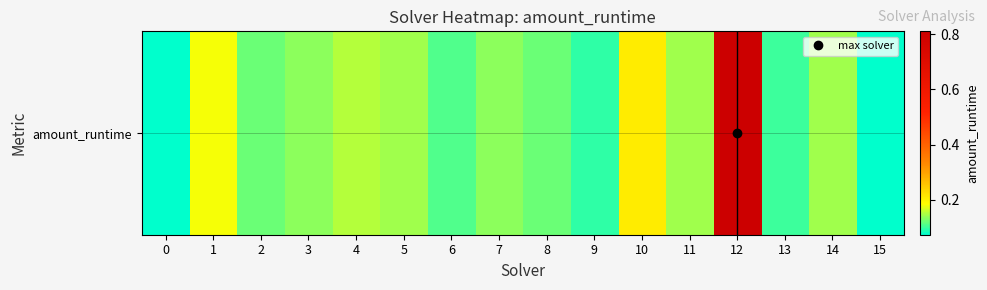

Reading left to right, what are all the values shown in this chart?

0.1	0.2	0.1	0.1	0.2	0.1	0.1	0.1	0.1	0.1	0.2	0.1	0.8	0.1	0.1	0.1